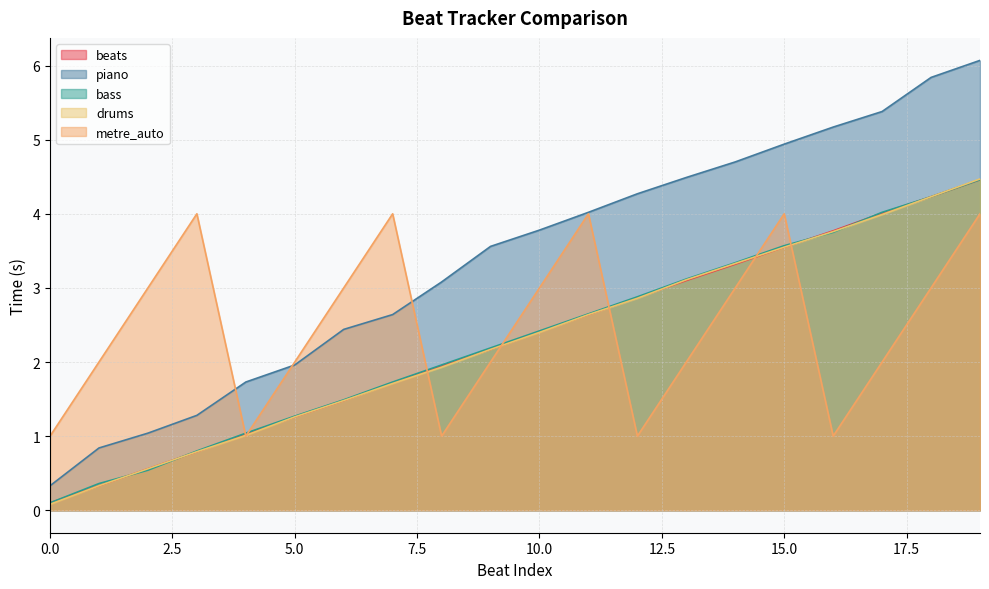

Where do drums and beats first cross each other?

12 and 13